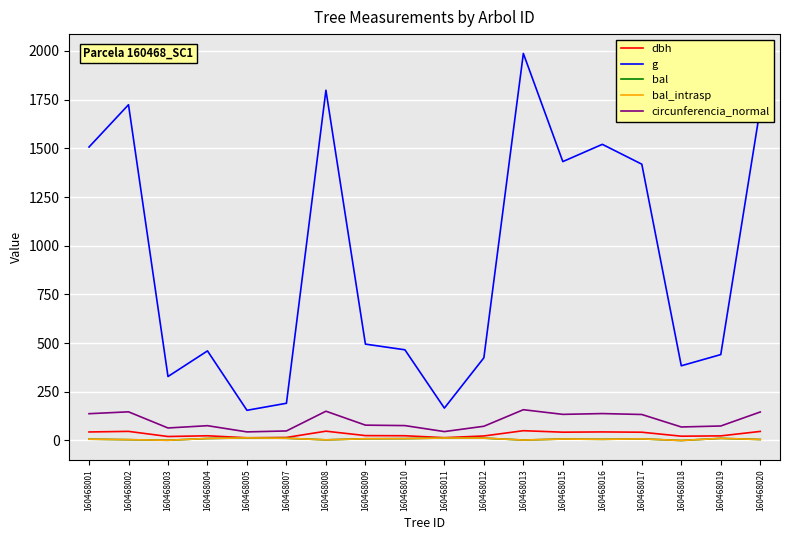

Is this an area chart (filled region under the line)?

No